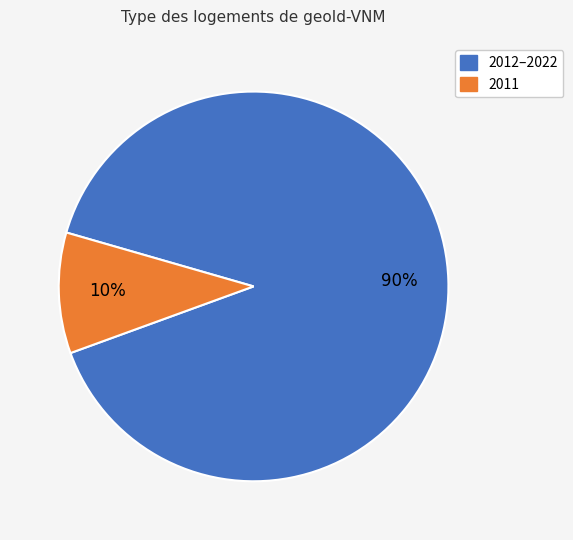

Does any single category account for the majority?

Yes